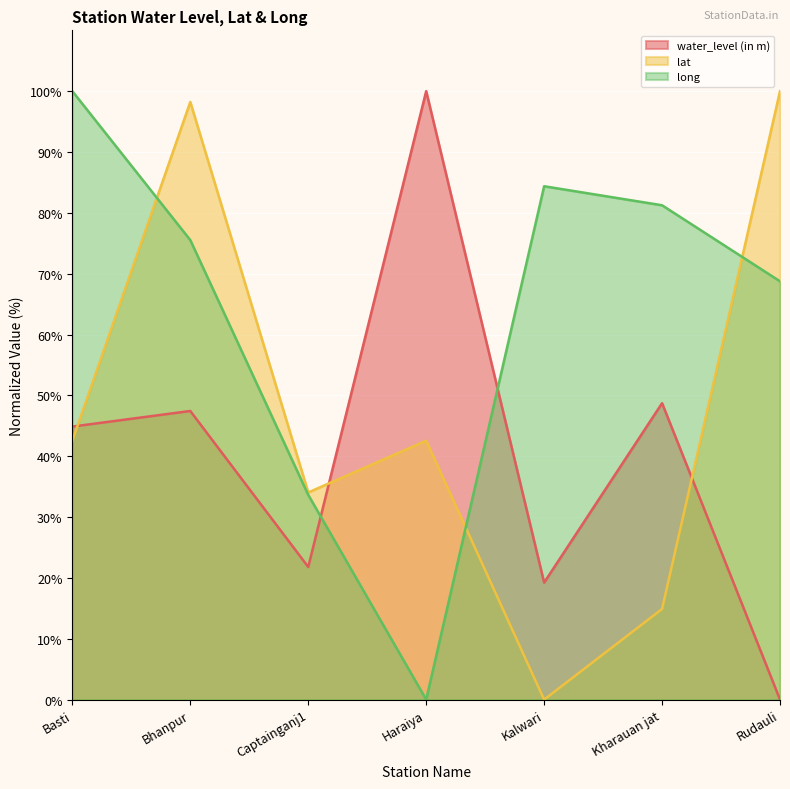

At how many categories does at least one series exceed 63?

6